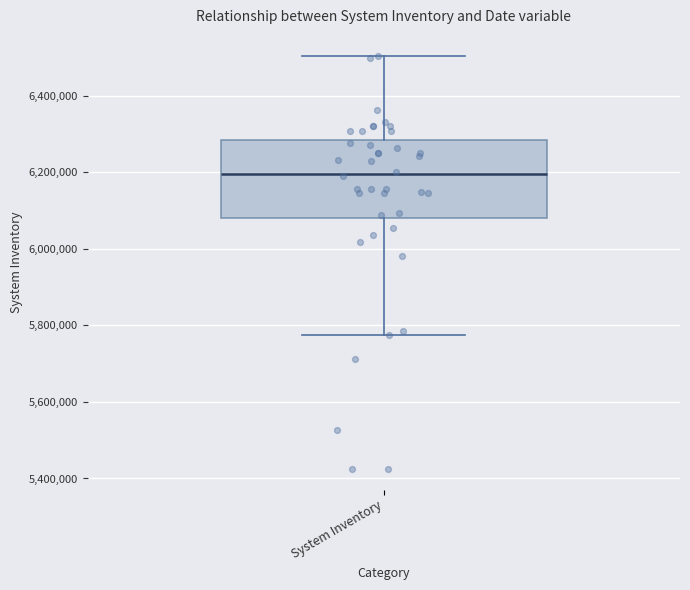

Transcribe this box plot: give where the median line is, the range the box spans, and where the two whiskers end, as read against the y-axis. The values are not printed on the chart, so give them approximately, as read against the axis.

median 6200000, box 6080000 to 6280000, whiskers 5780000 to 6500000